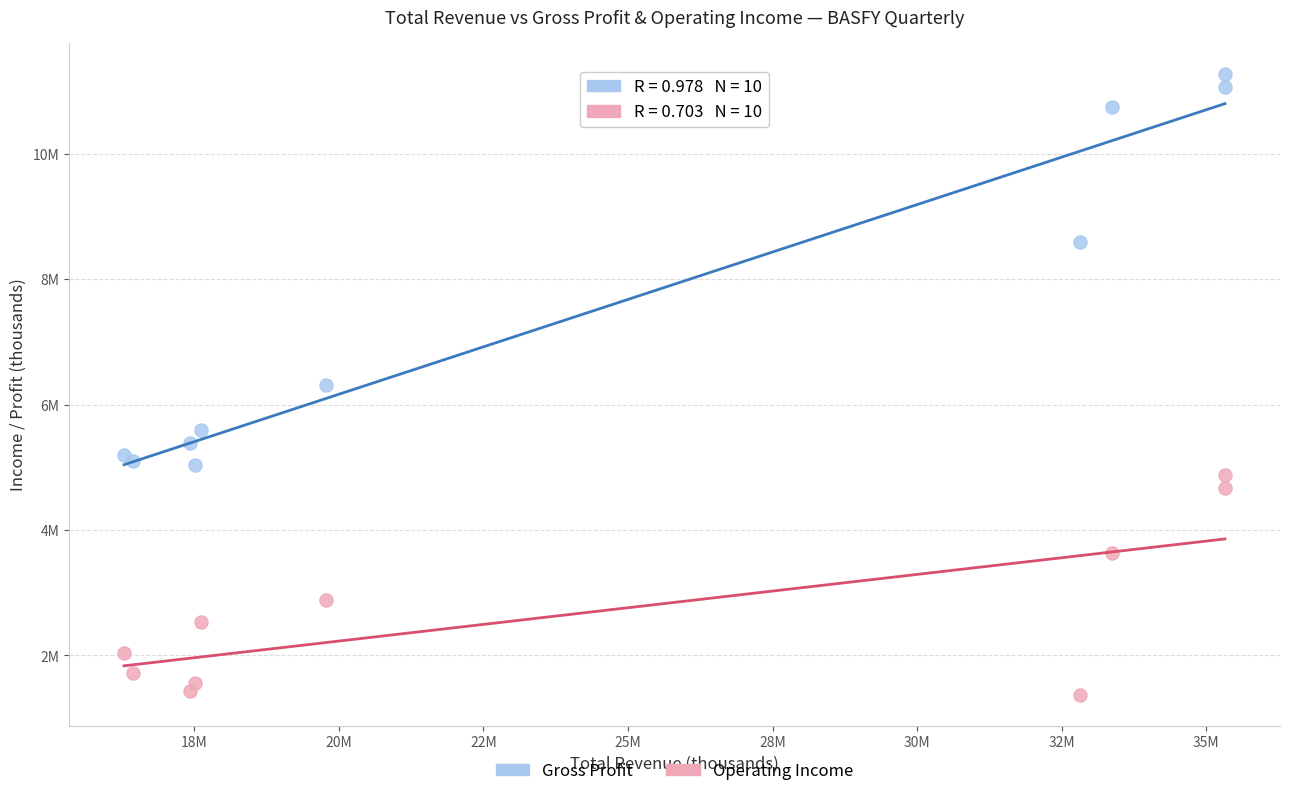

Which series contains the lowest Y value?

Operating Income